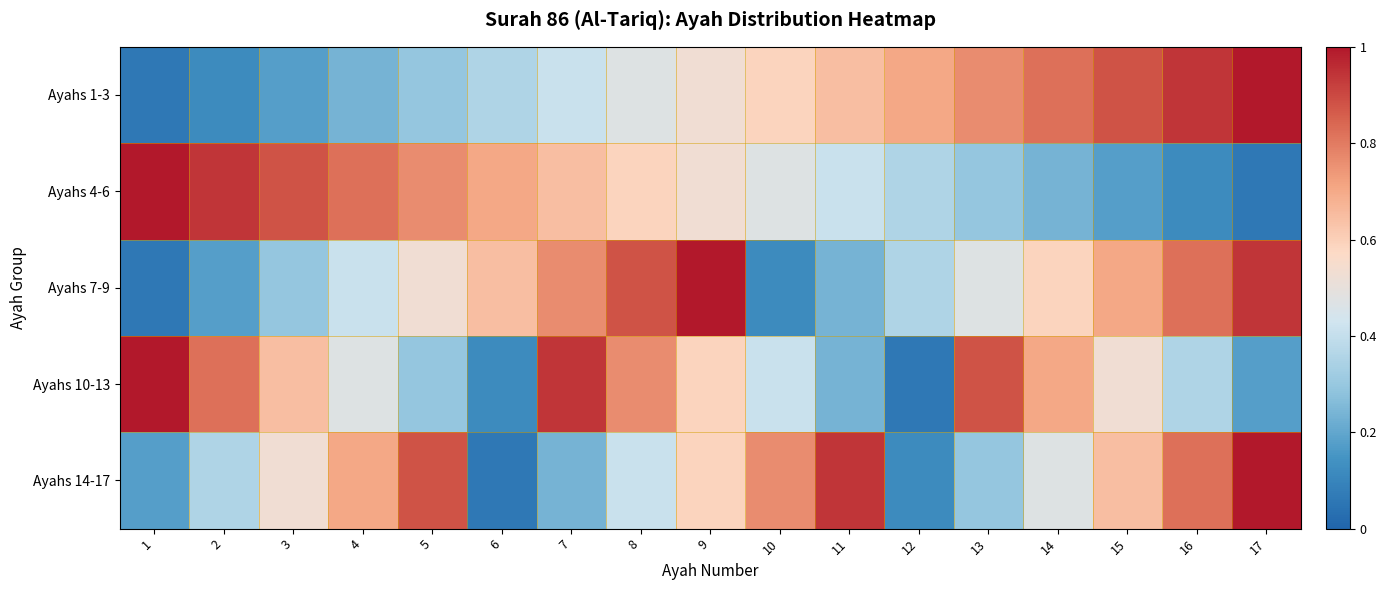

What is the greatest value displayed?

1.0